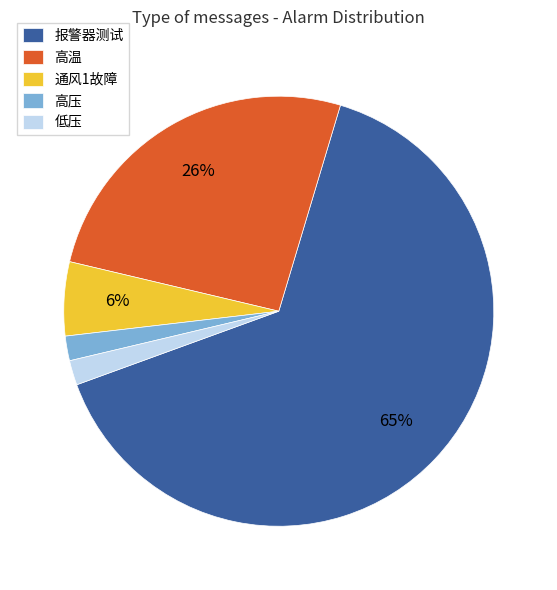

Count the number of slices in the pie.

5